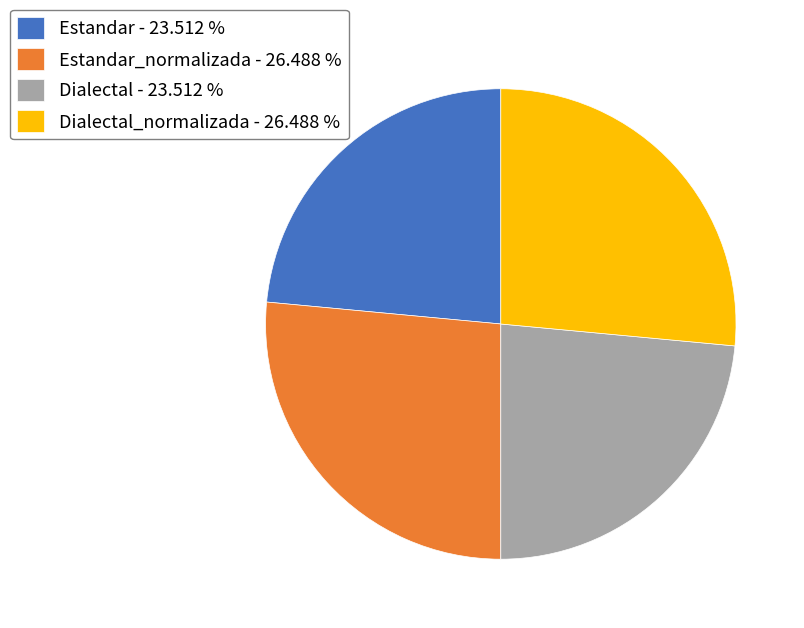

Does Dialectal - 23.512 % represent more than half of the total?

No